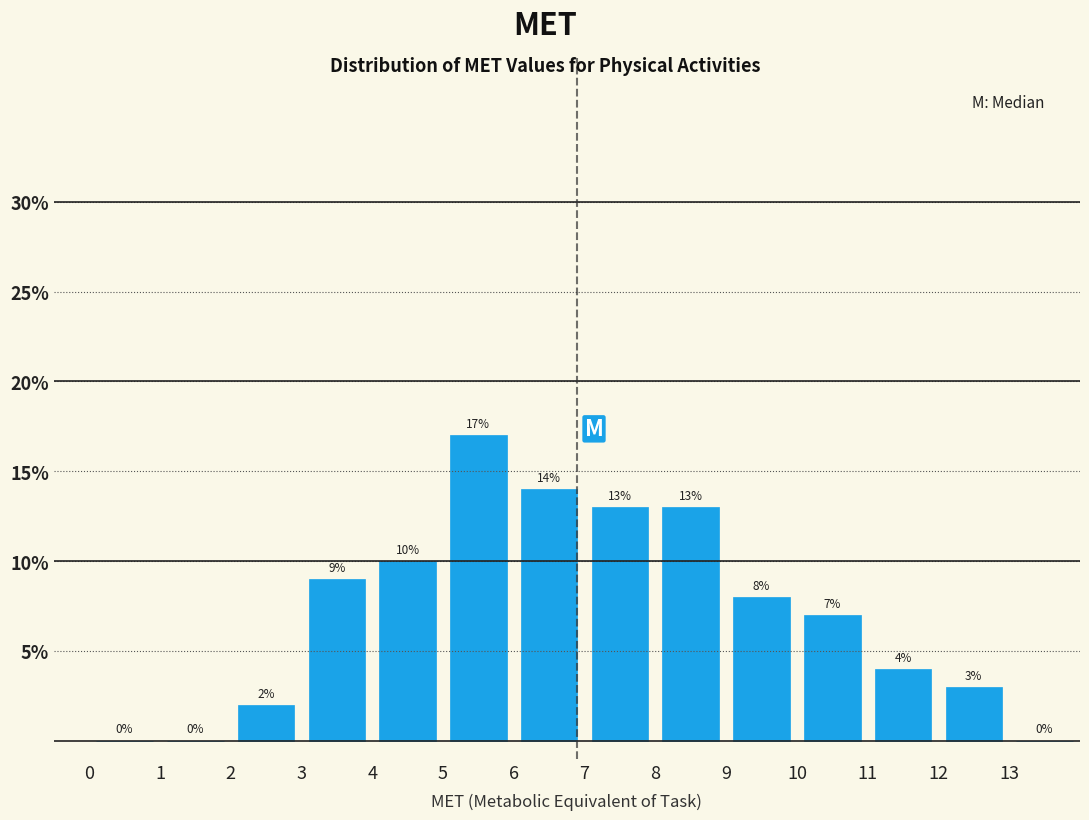

Reading left to right, list every bar in this chart as the range it spans on the x-axis followed by its height.

0 to 1: 0
1 to 2: 0
2 to 3: 2
3 to 4: 9
4 to 5: 10
5 to 6: 17
6 to 7: 14
7 to 8: 13
8 to 9: 13
9 to 10: 8
10 to 11: 7
11 to 12: 4
12 to 13: 3
13 to 14: 0